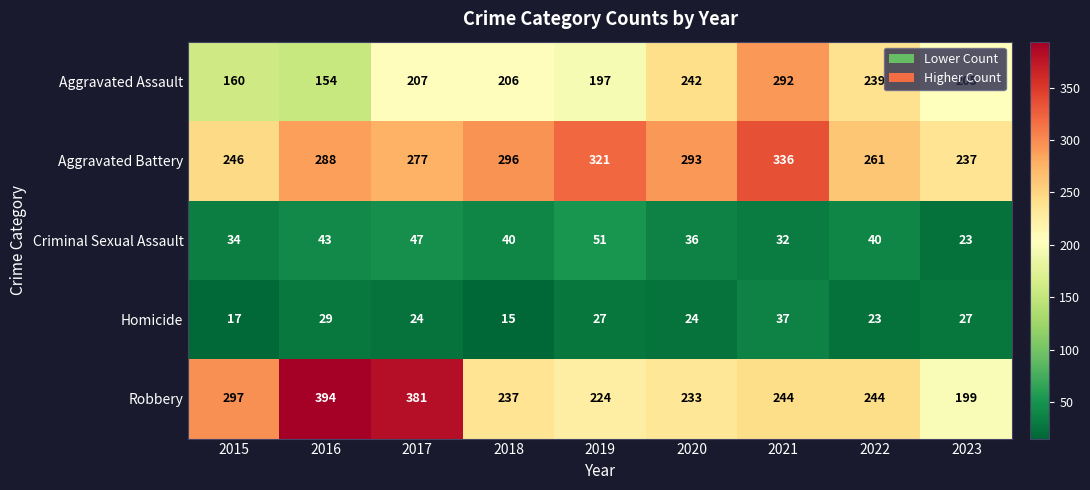

What is the difference between the second highest and second lowest values in the Aggravated Assault series?

82